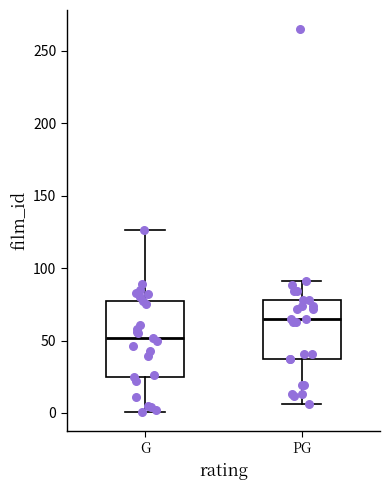

Which box's median line is the lowest?

G